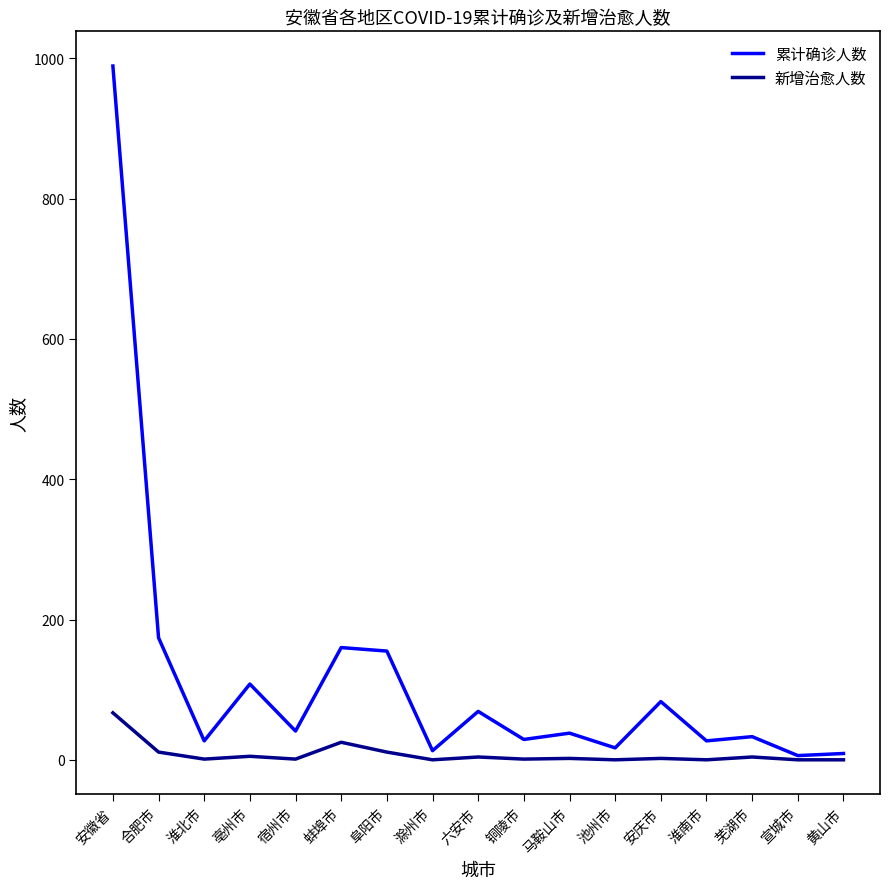

At 安庆市, list the series in order from smallest to largest.

新增治愈人数, 累计确诊人数